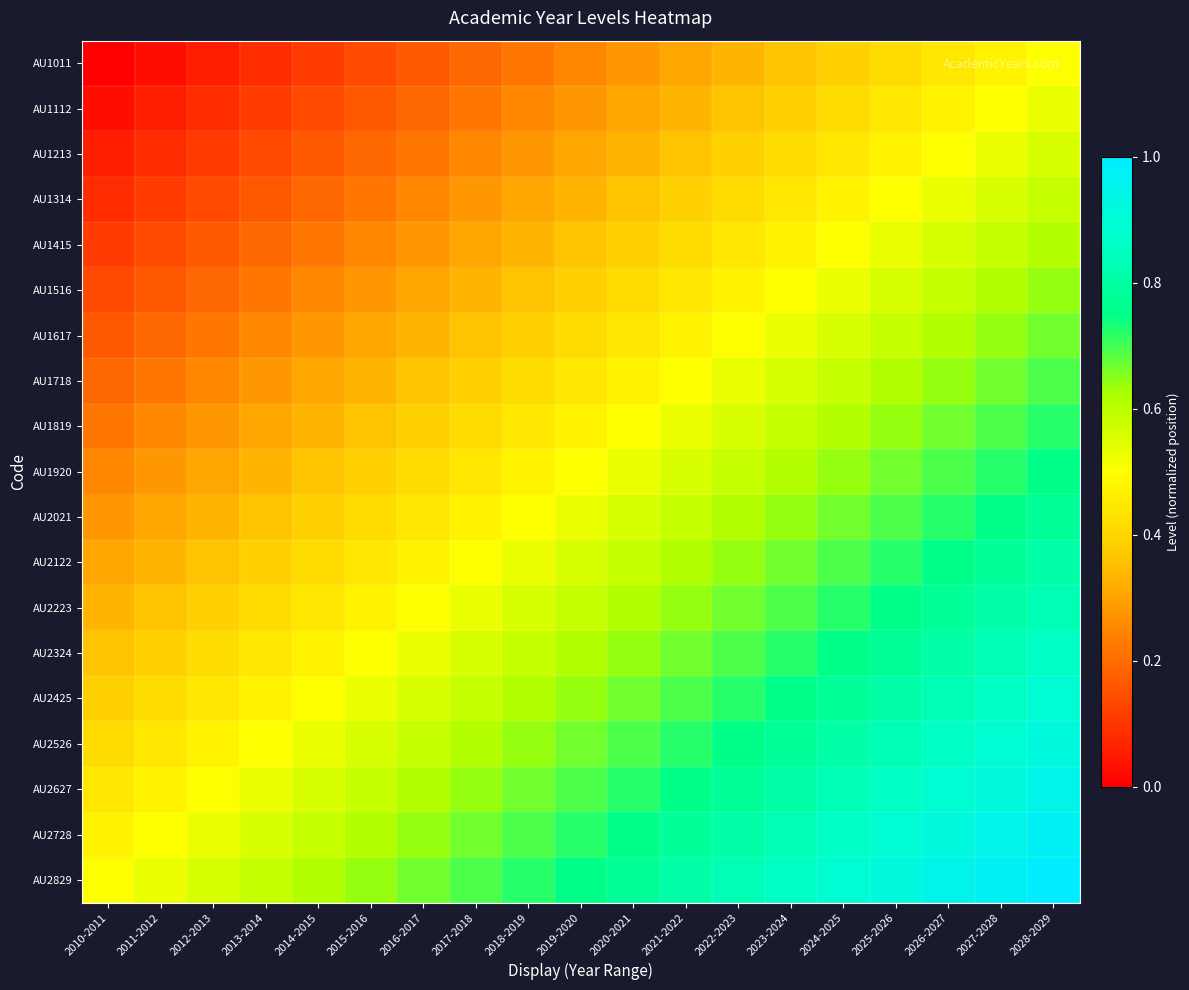

At which category is the sum across all series the highest?

2028-2029